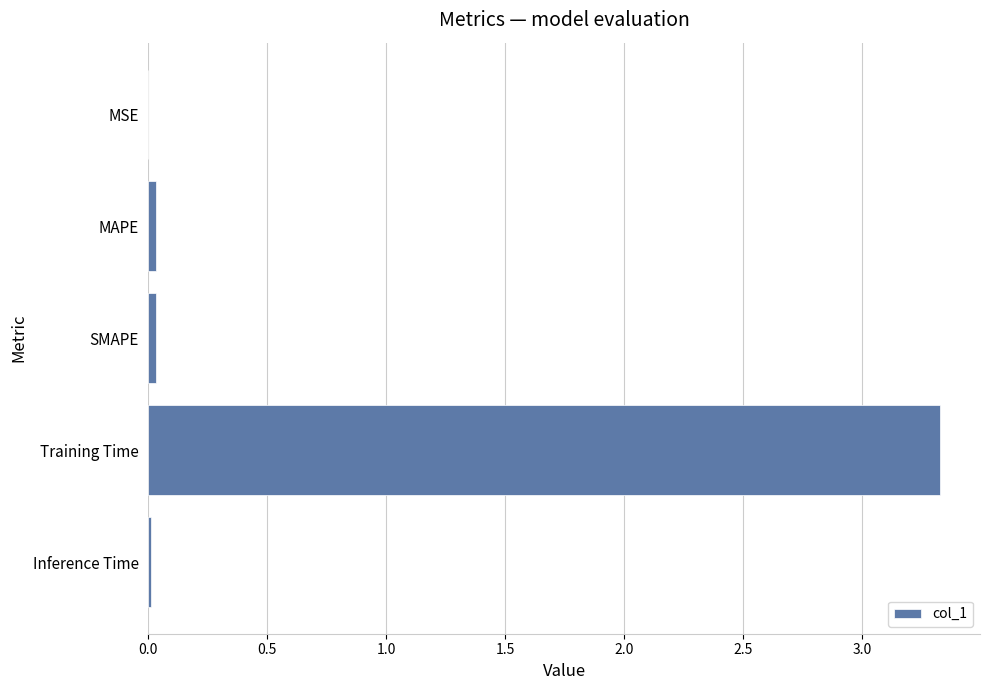

Between Inference Time and Training Time, which is larger?

Training Time